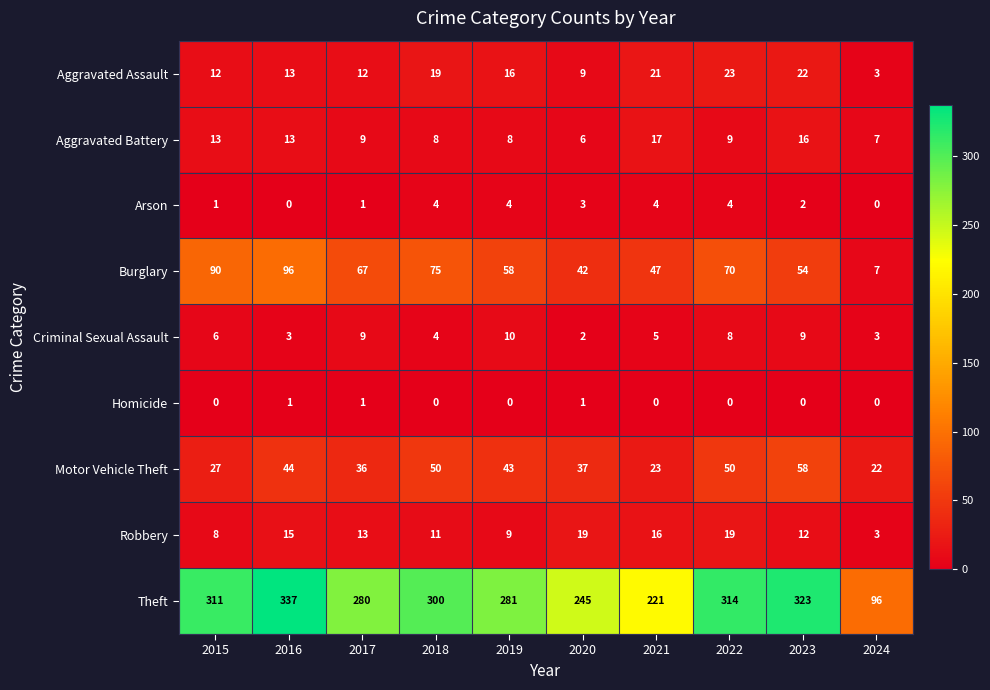

Which series has the widest spread of values?

Theft